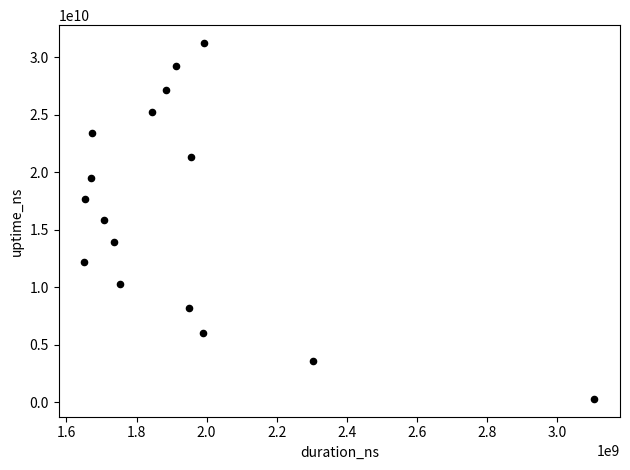

What is the range of X values (max minus min)?

1456826680